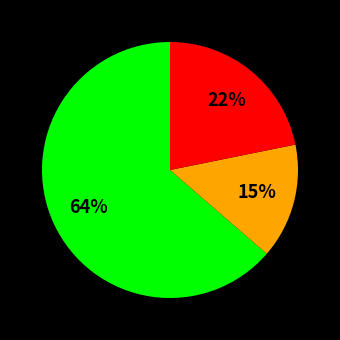

To the nearest percent, what is the average slice percentage?

33%